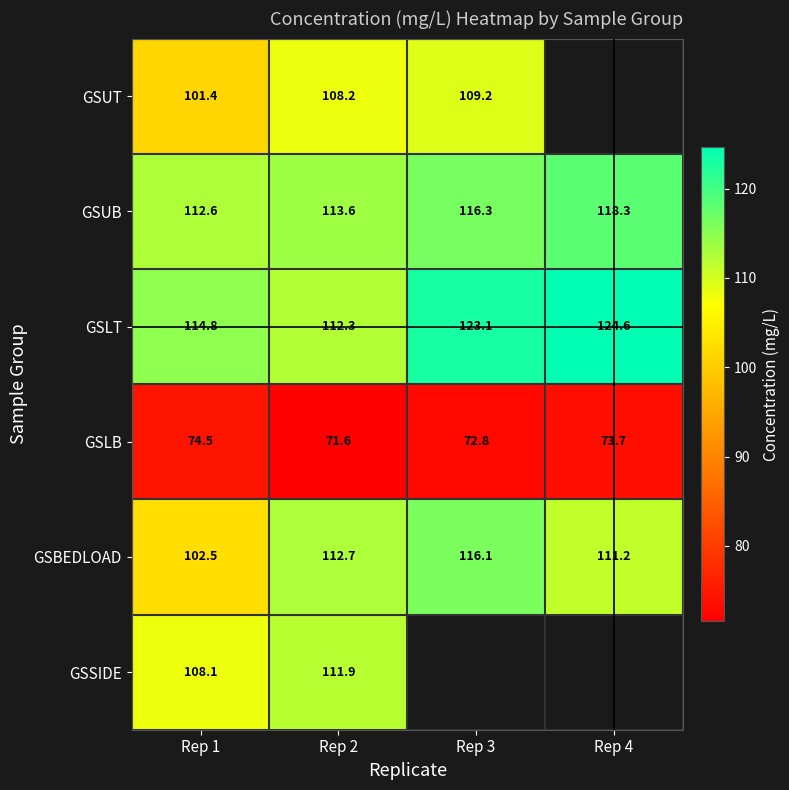

At how many categories does at least one series exceed 96?

4